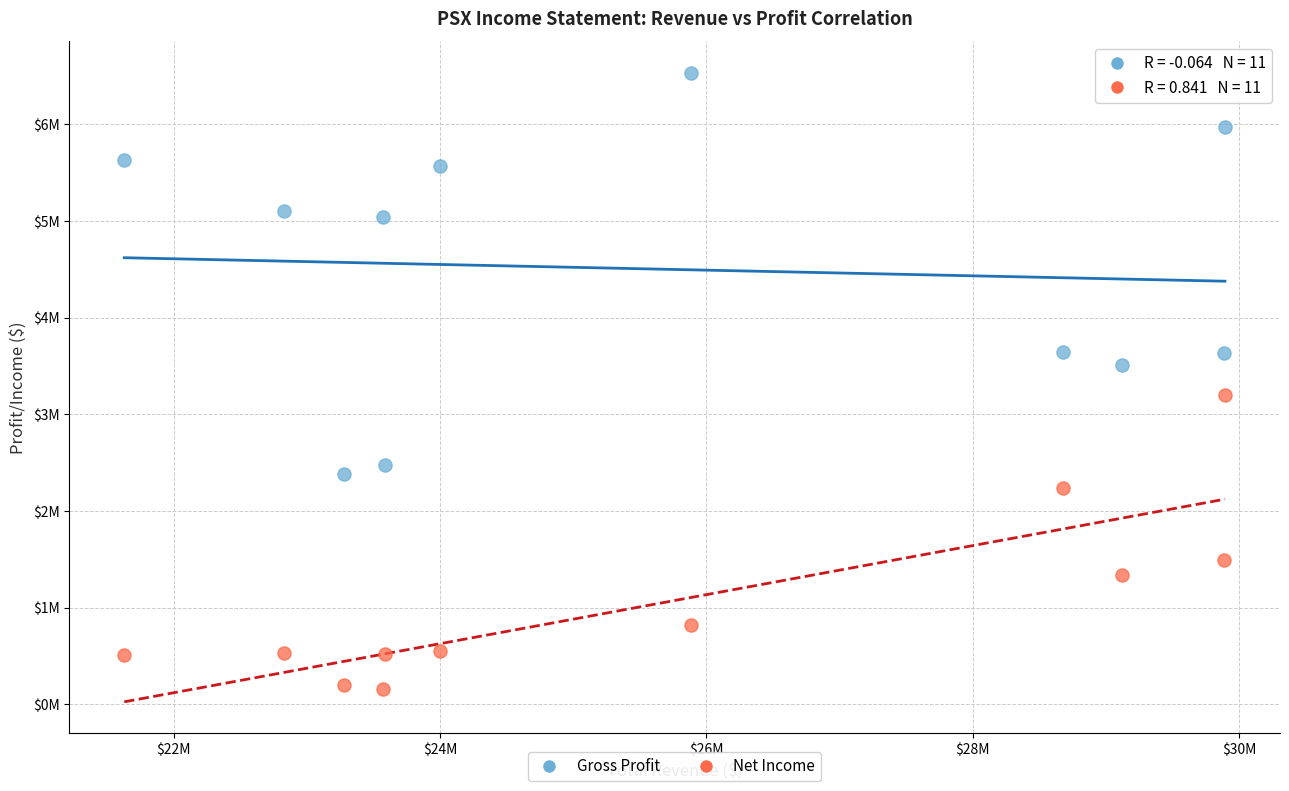

Which series has the largest Y range (max minus min)?

Gross Profit